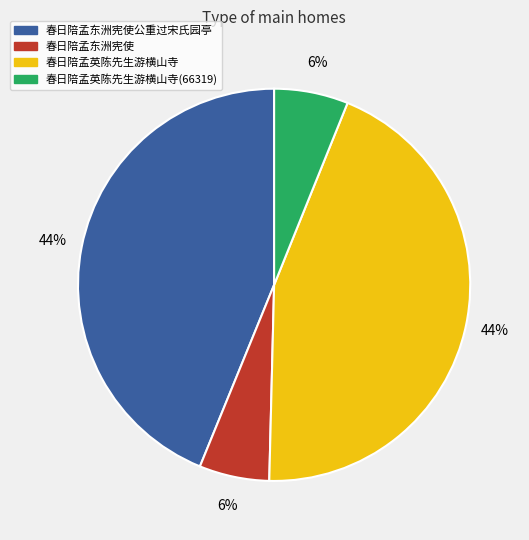

To the nearest percent, what is the combined percentage of 春日陪孟东洲宪使 and 春日陪孟英陈先生游横山寺?

50%